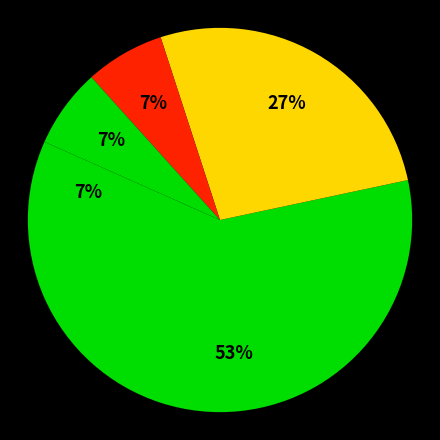

How many segments does this pie chart have?

5